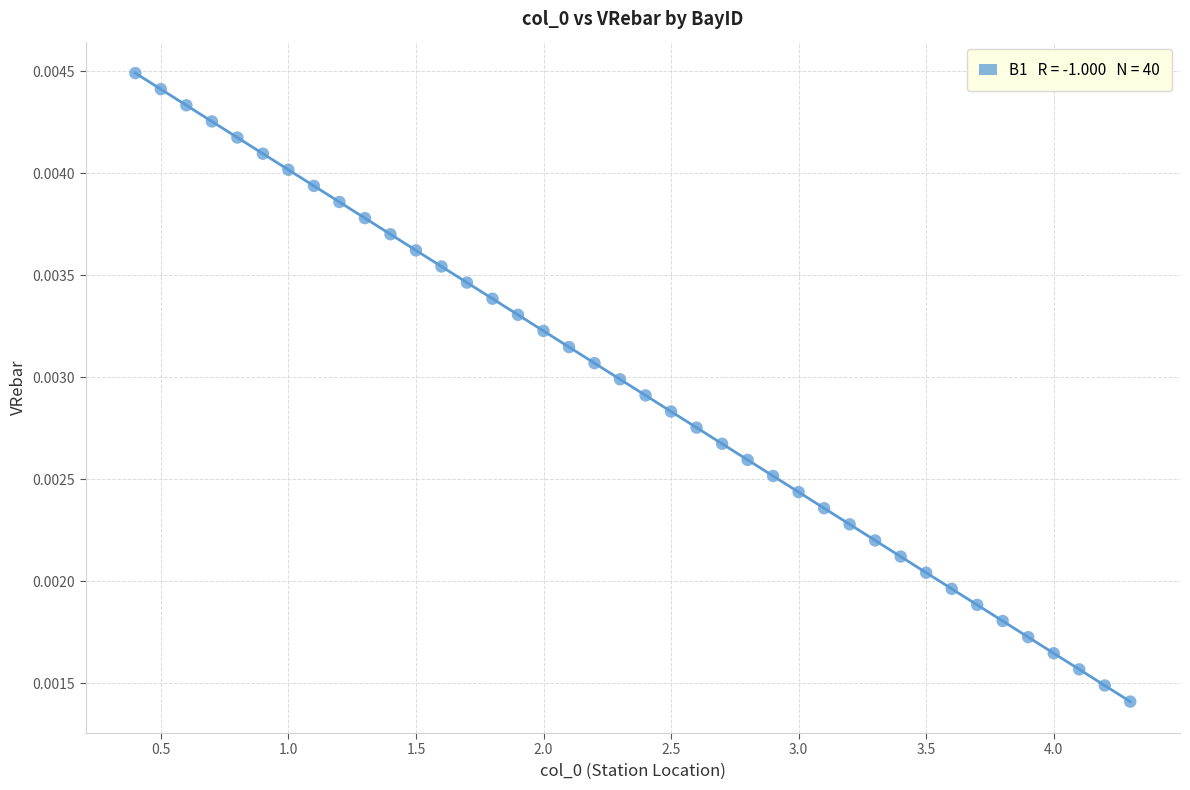

What is the range of X values (max minus min)?

3.9